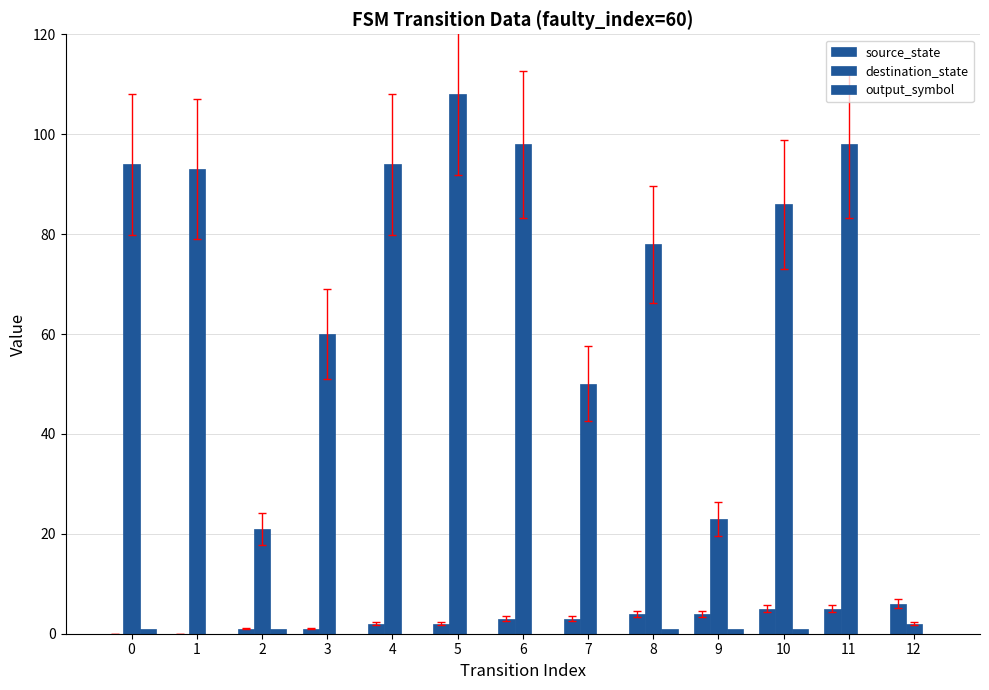

Is it true that destination_state equals 108 at 5?

True